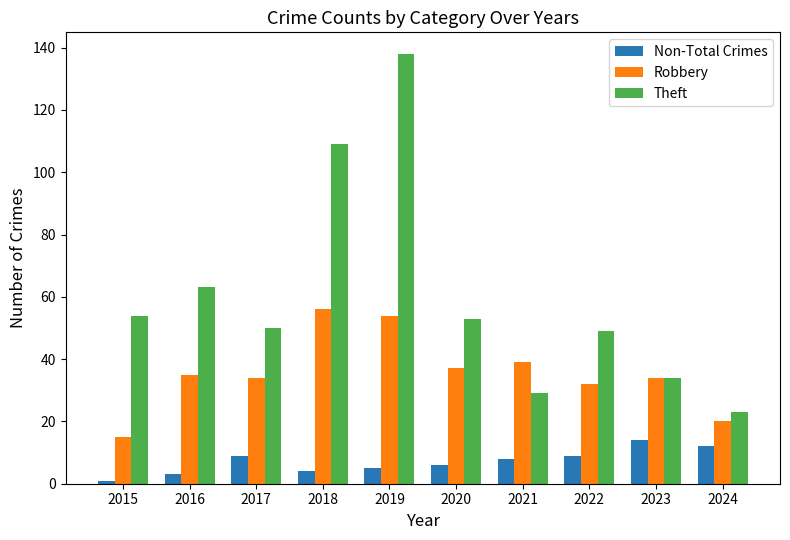

How many series are shown in this chart?

3